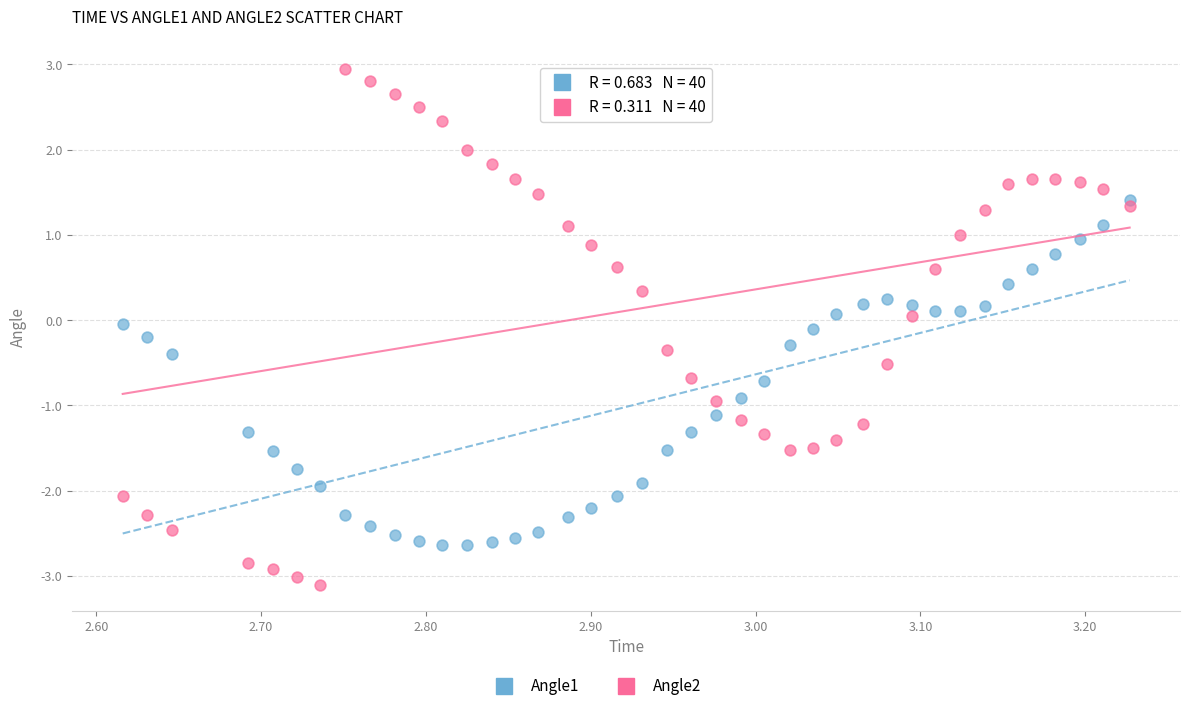

Which series contains the highest Y value?

Angle2